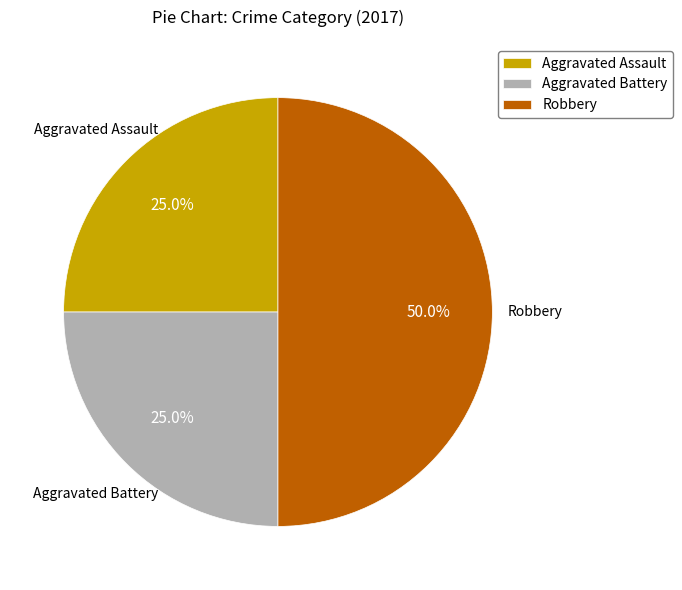

What portion of the pie excludes Aggravated Assault?

75.0%